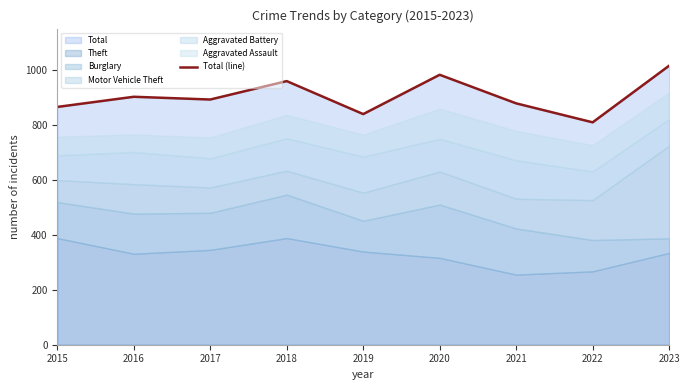

What is the difference between the values at 2021 and 2015?

13